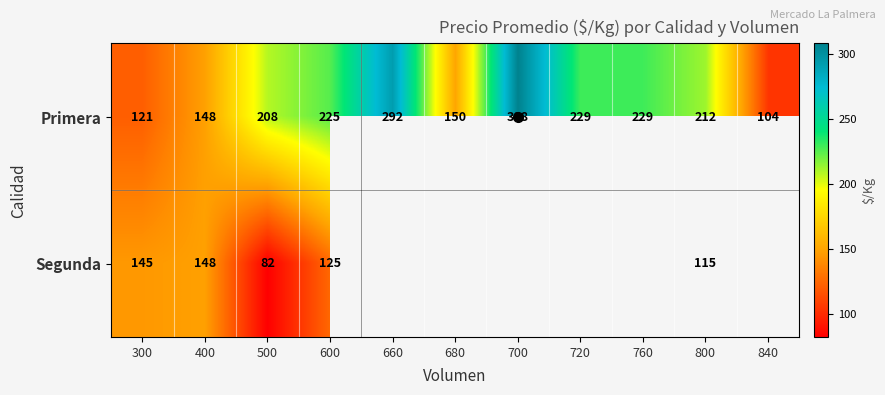

At which label does Primera reach its minimum?

840